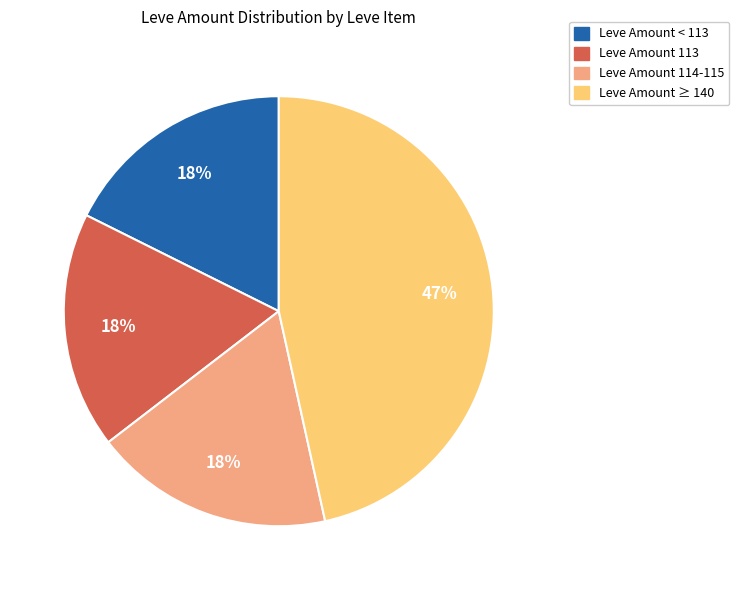

To the nearest percent, what is the average slice percentage?

25%